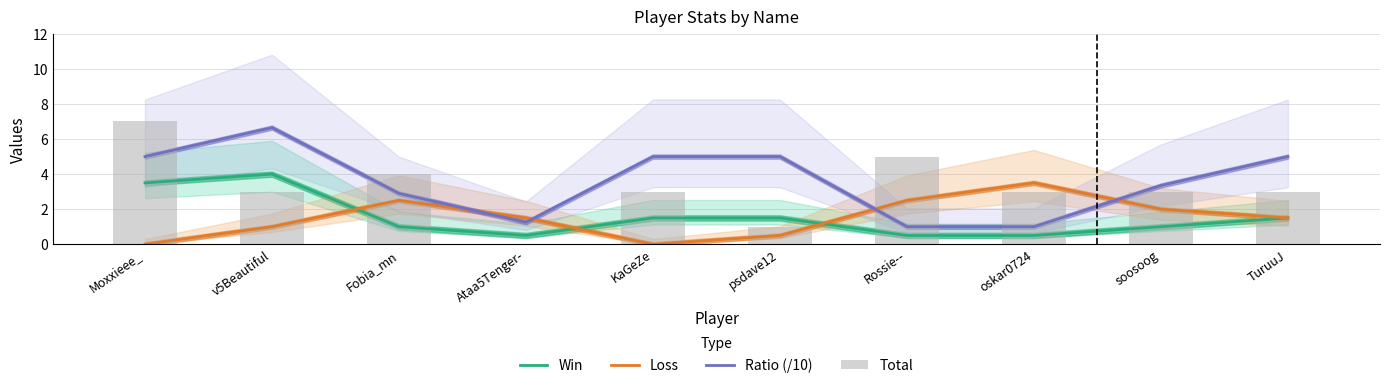

The value of Win at v5Beautiful is 2.7. True or false?

False